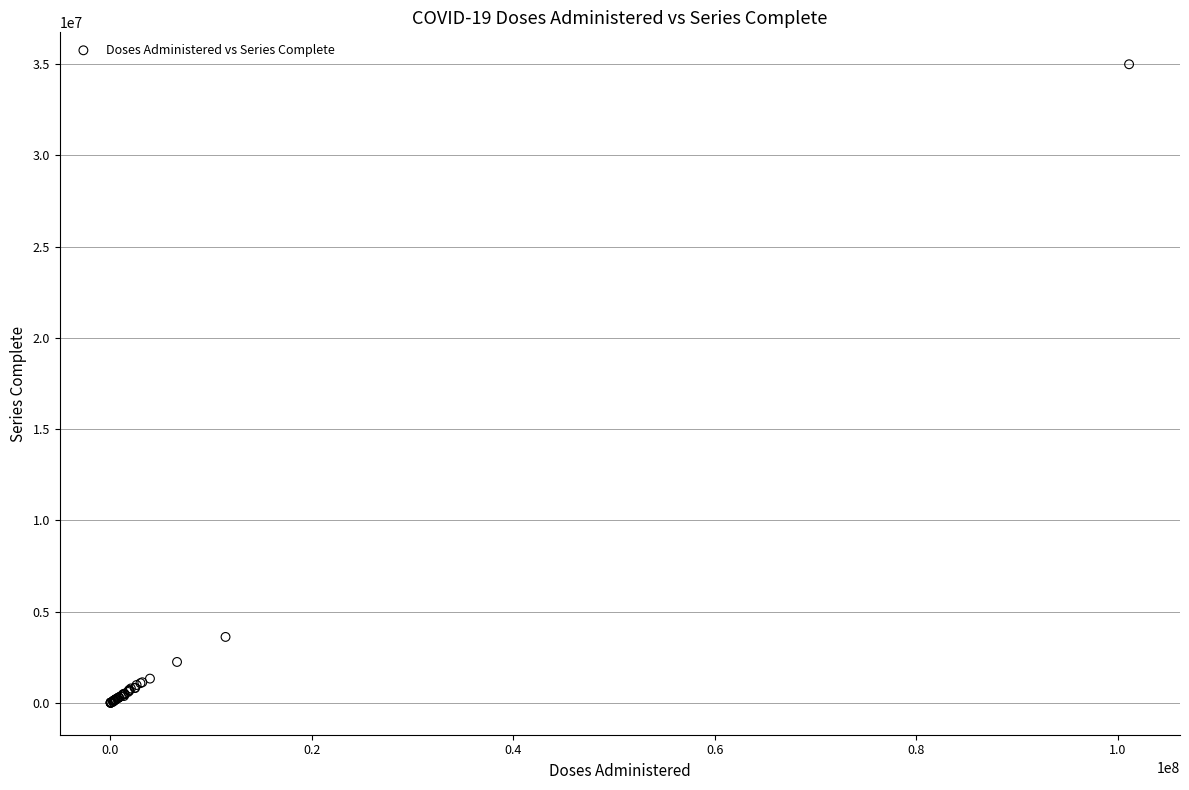

What Y value in the scatter plot is closest to 17502441?

3614744